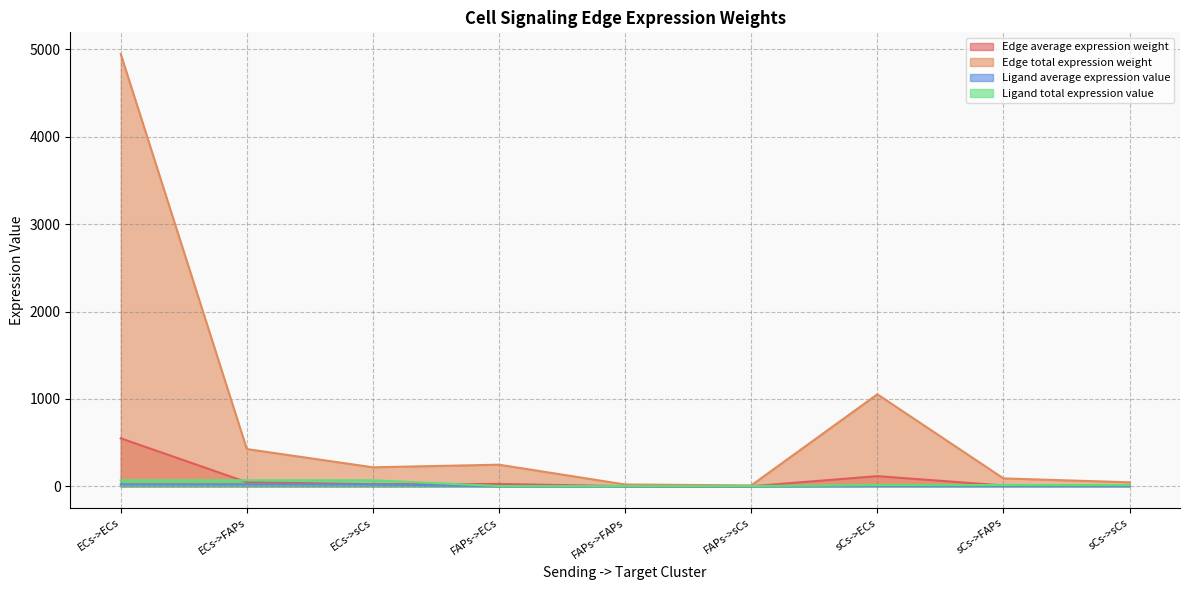

How many lines are shown in the chart?

4